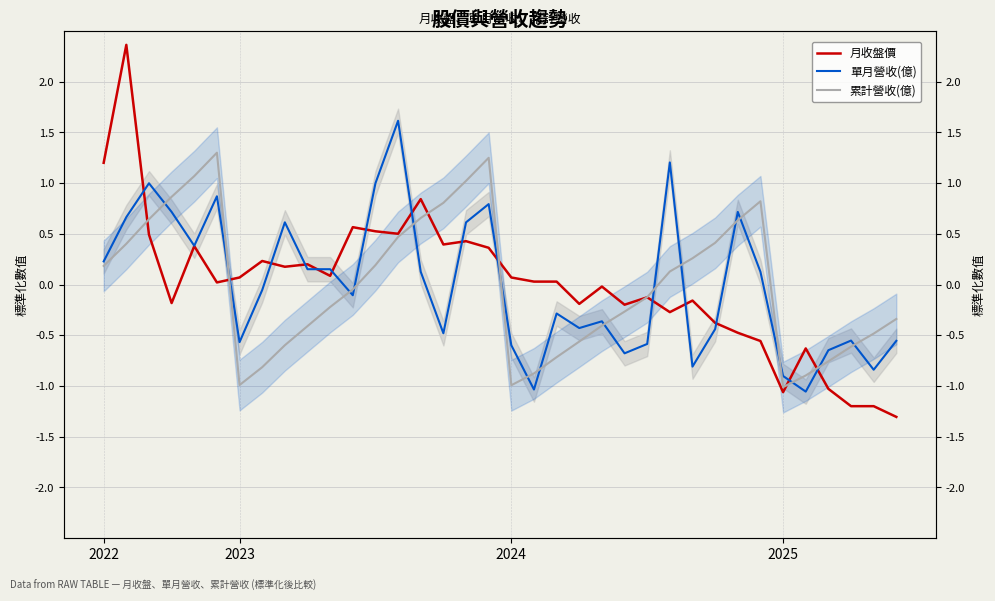

What is the approximate value of 累計營收(億) at 16?

1.0